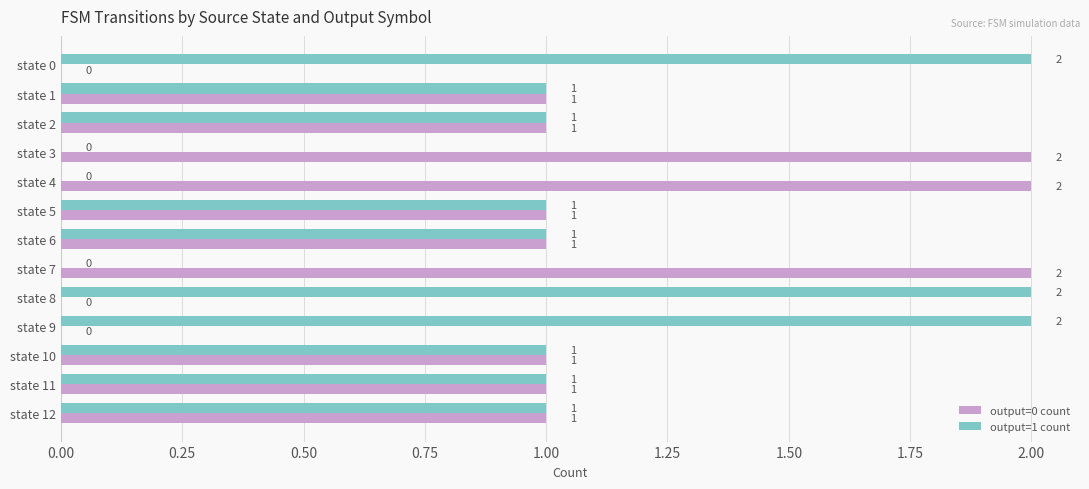

What is the sum of the output=0 count values at state 4 and state 12?

3